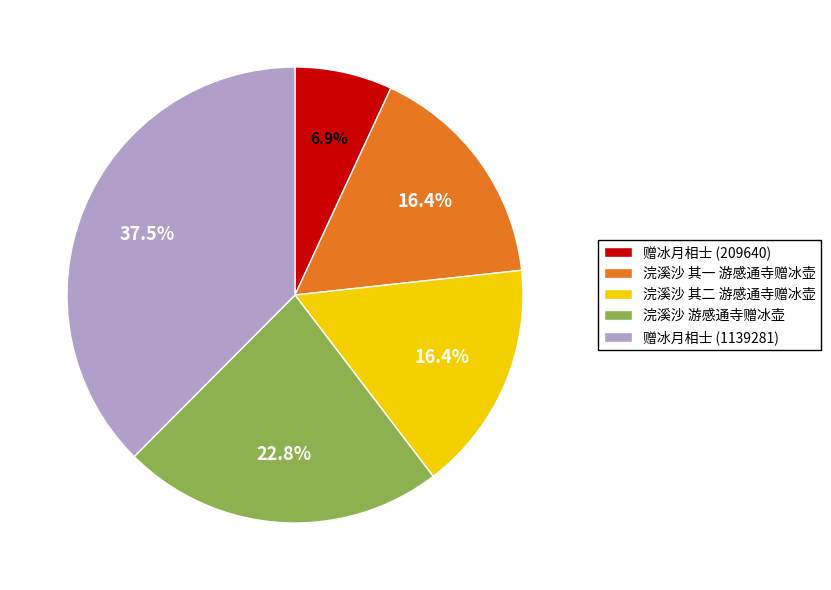

How many slices are in this pie chart?

5